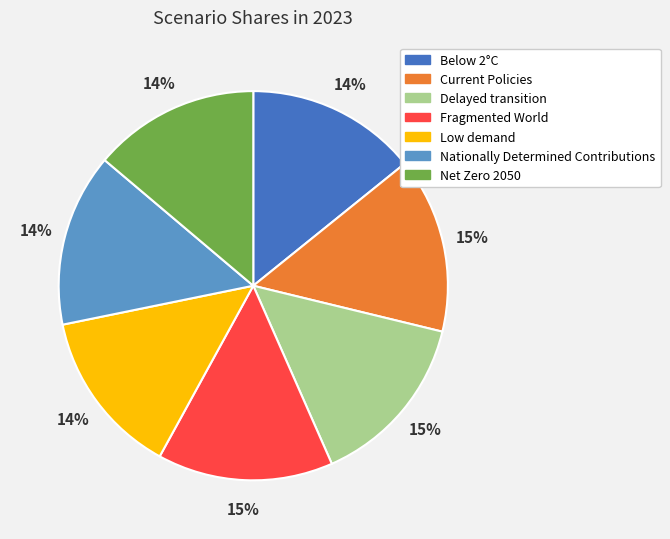

Count the number of slices in the pie.

7